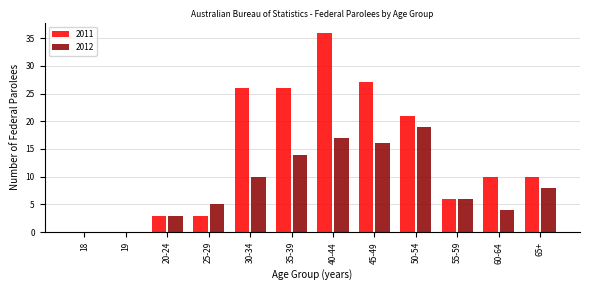

Reading left to right, what are all the values shown in this chart?

2011: 18=0	19=0	20-24=3	25-29=3	30-34=26	35-39=26	40-44=36	45-49=27	50-54=21	55-59=6	60-64=10	65+=10
2012: 18=0	19=0	20-24=3	25-29=5	30-34=10	35-39=14	40-44=17	45-49=16	50-54=19	55-59=6	60-64=4	65+=8